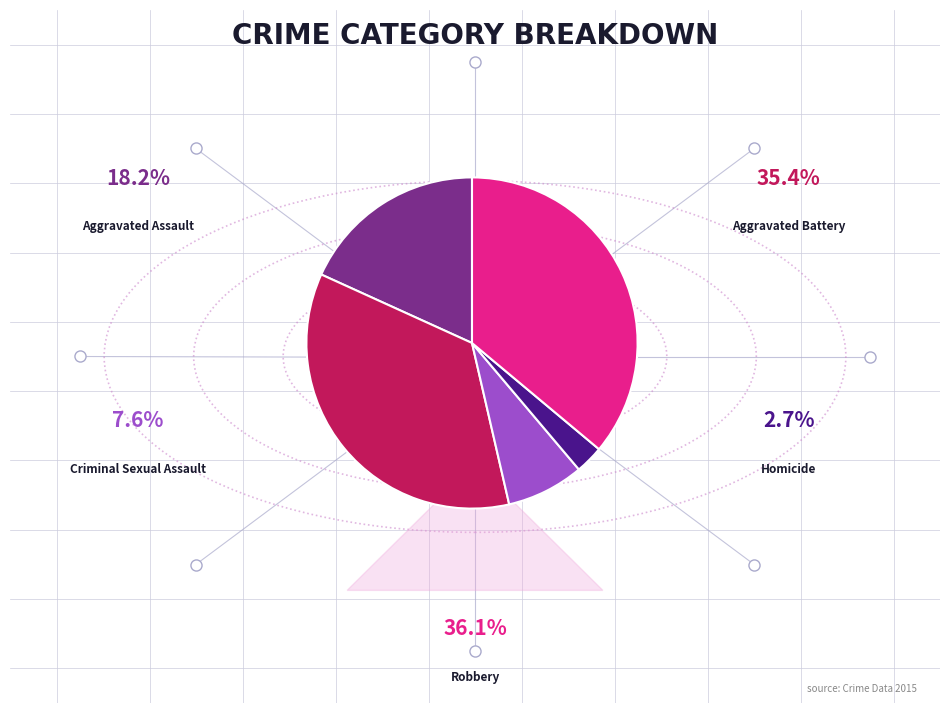

Does any single category account for the majority?

No